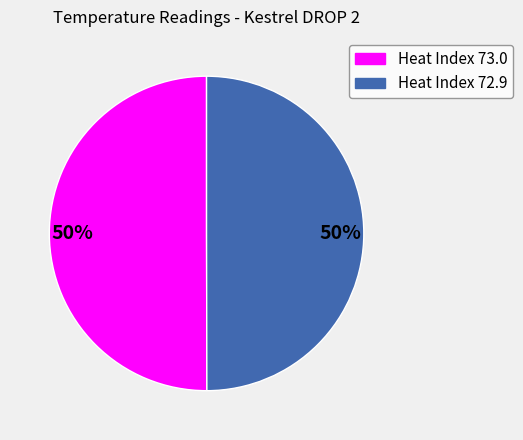

The Heat Index 73.0 slice represents 50% of the pie. True or false?

True